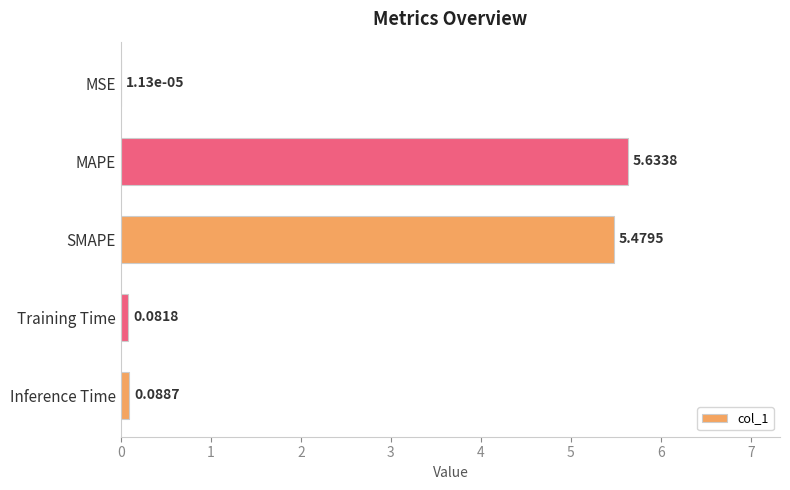

Where is the data nearest to the value 2?

Inference Time